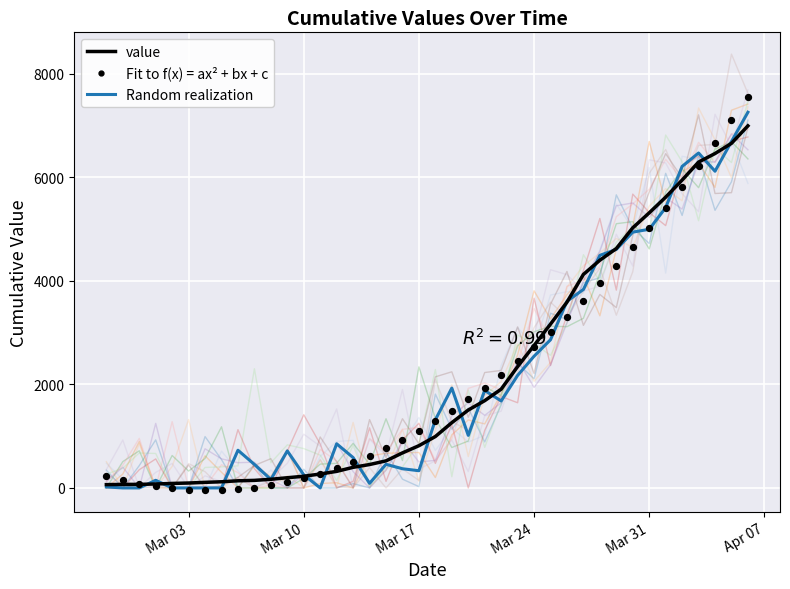

What are all the series names shown in the legend?

Random realization, value, Fit to f(x) = ax² + bx + c